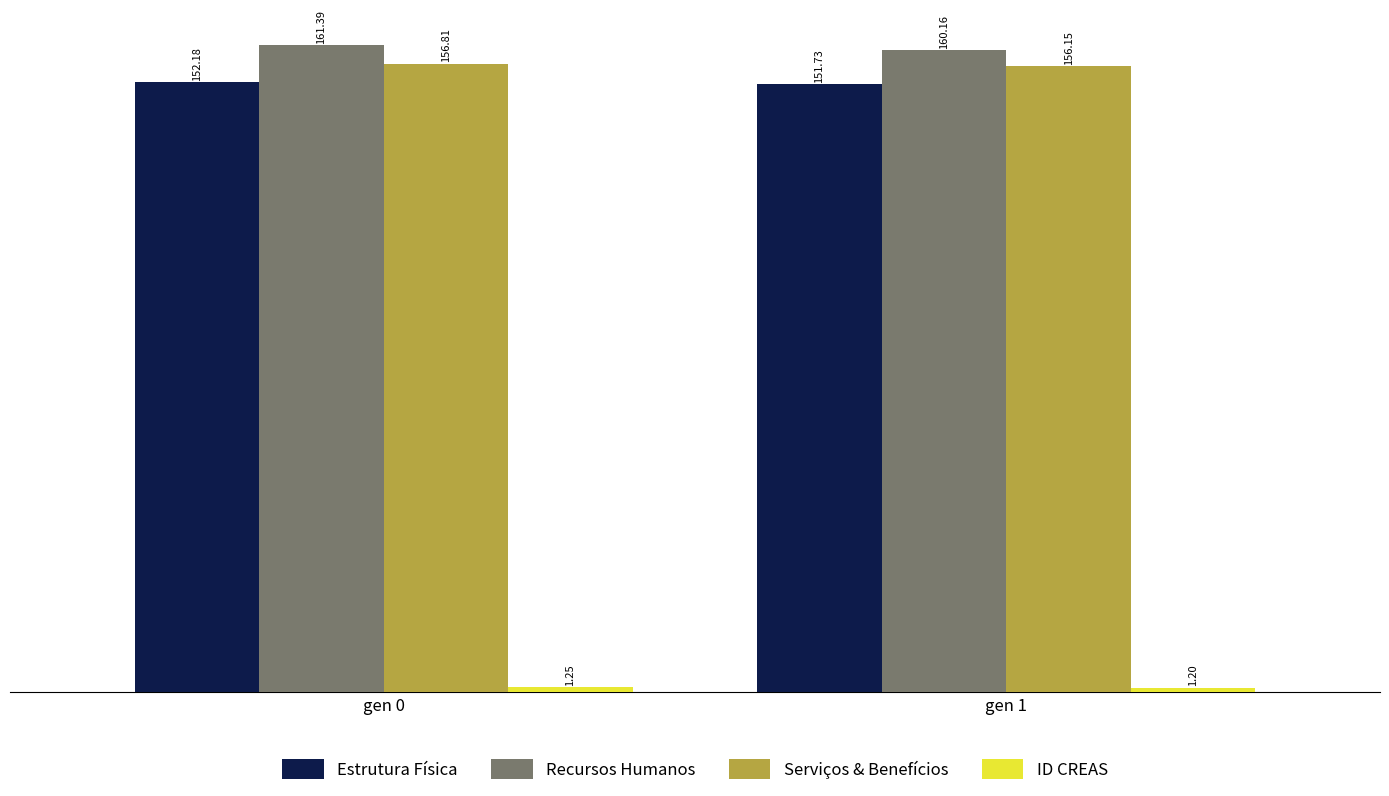

Which series has the largest total across all categories?

Recursos Humanos